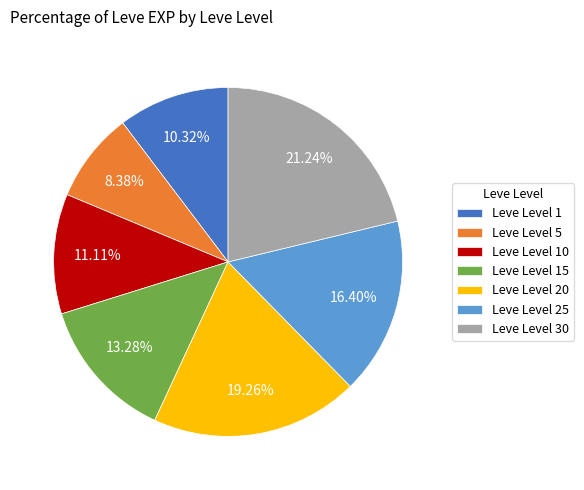

Do Leve Level 25 and Leve Level 15 together represent more than half of the pie?

No